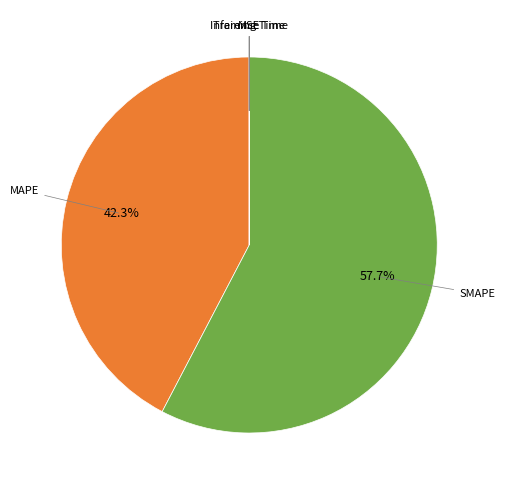

Does any single category account for the majority?

Yes